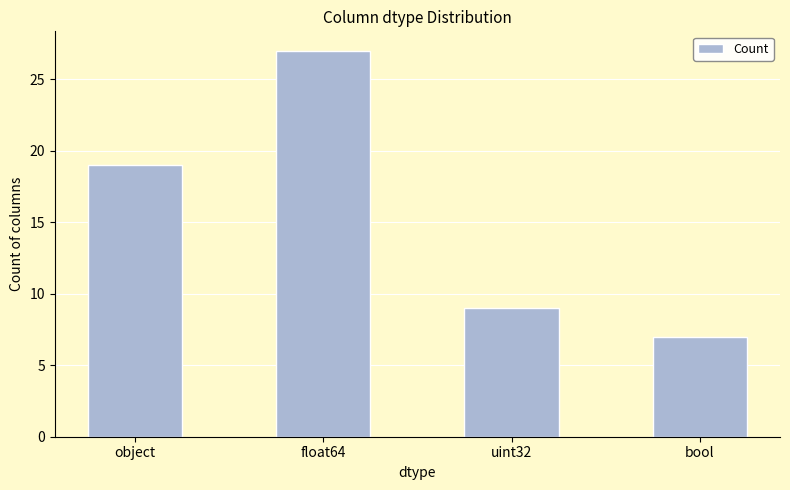

The value at uint32 is 6. True or false?

False